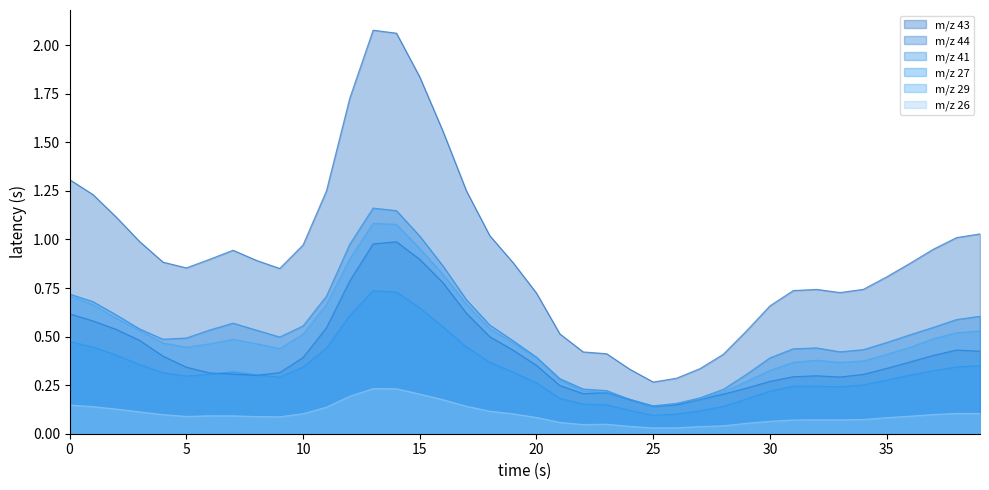

At which category is the sum across all series the highest?

13